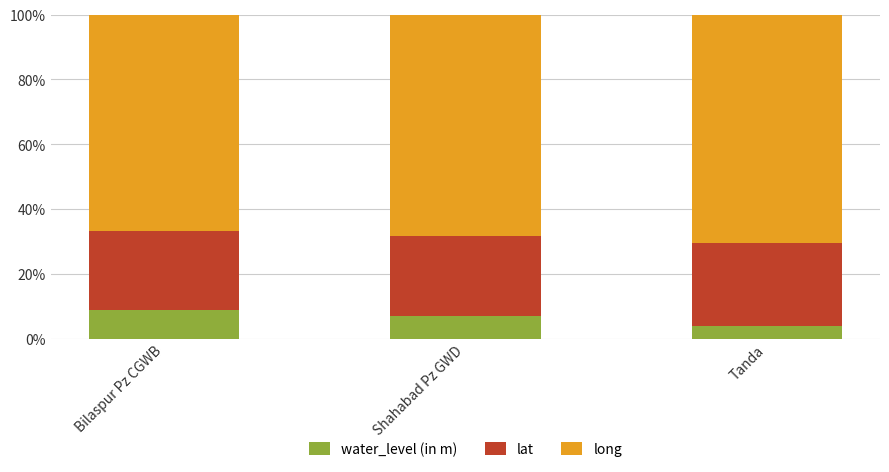

At which label does water_level (in m) reach its minimum?

Tanda